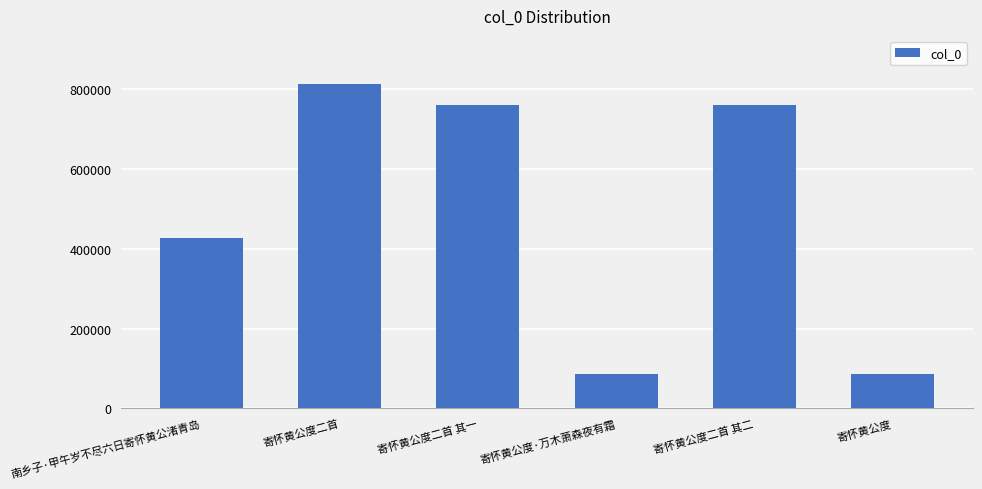

What is the value of the 6th bar from the left?

85284